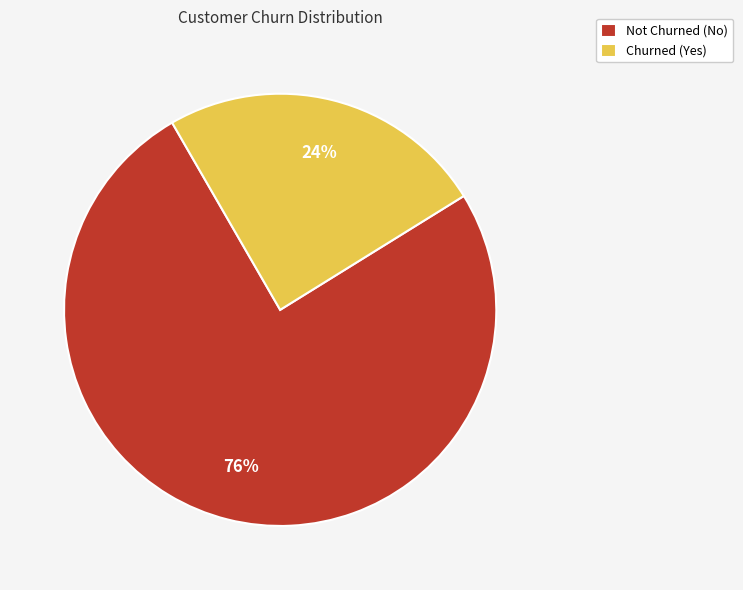

Do Not Churned (No) and Churned (Yes) together represent more than half of the pie?

Yes